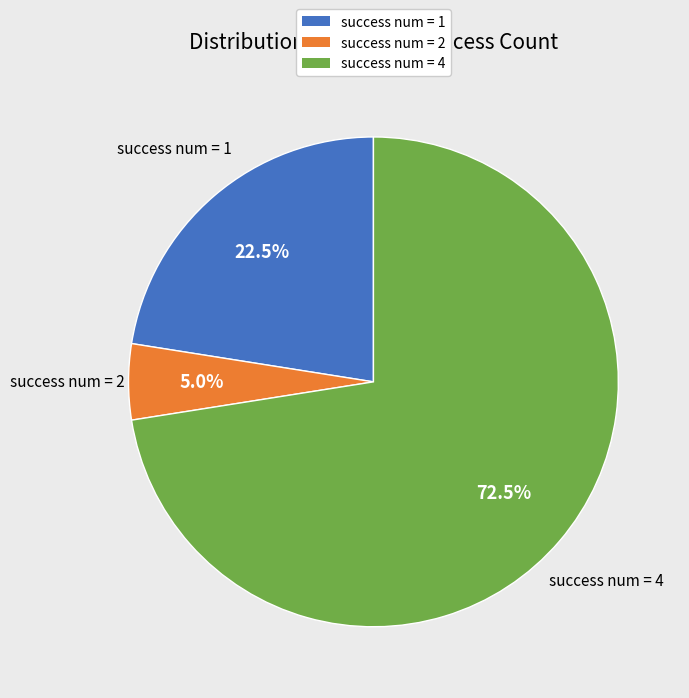

Is there a majority slice in this chart?

Yes